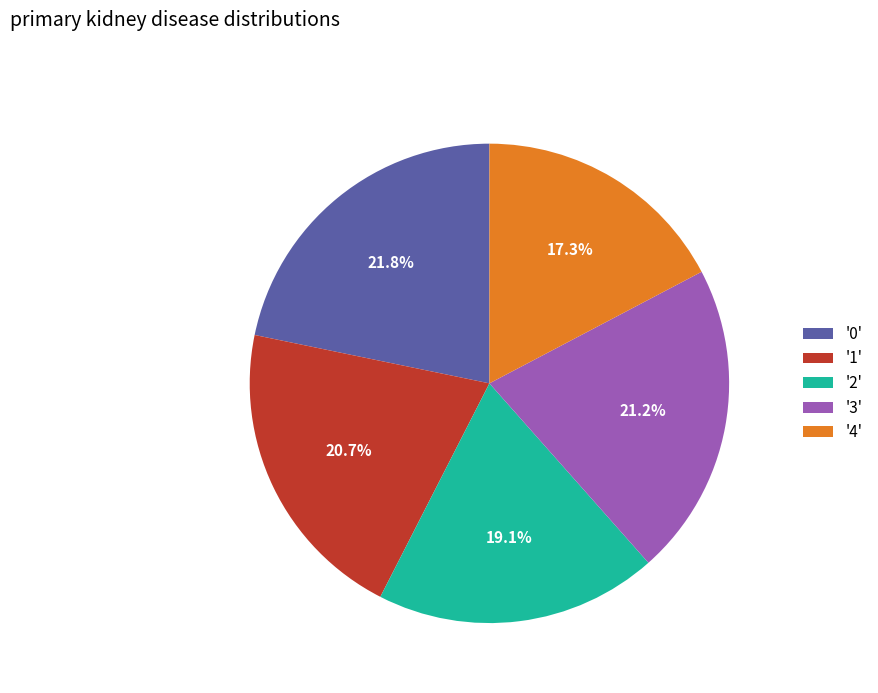

Which category has the biggest portion of the pie?

'0'